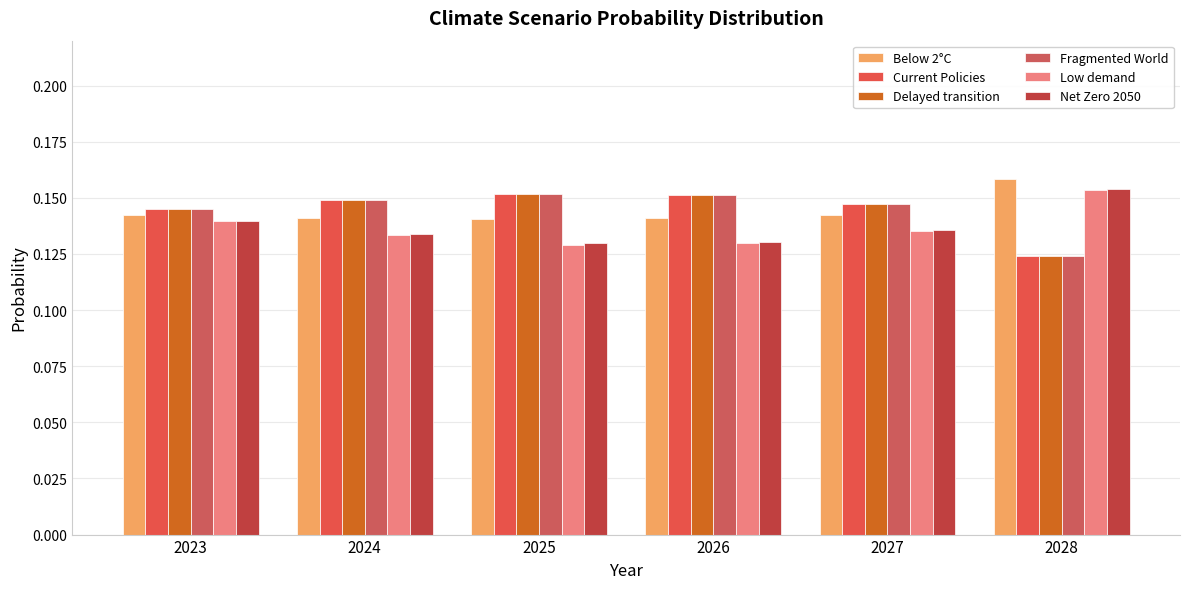

What is the total value across all series at 2028?

0.8